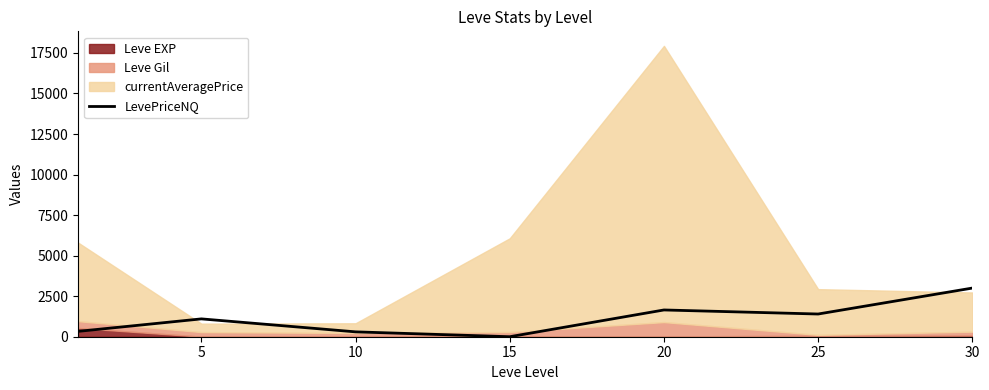

Reading left to right, extract all data points from this chart.

330	1100	300	0	1650	1400	3000